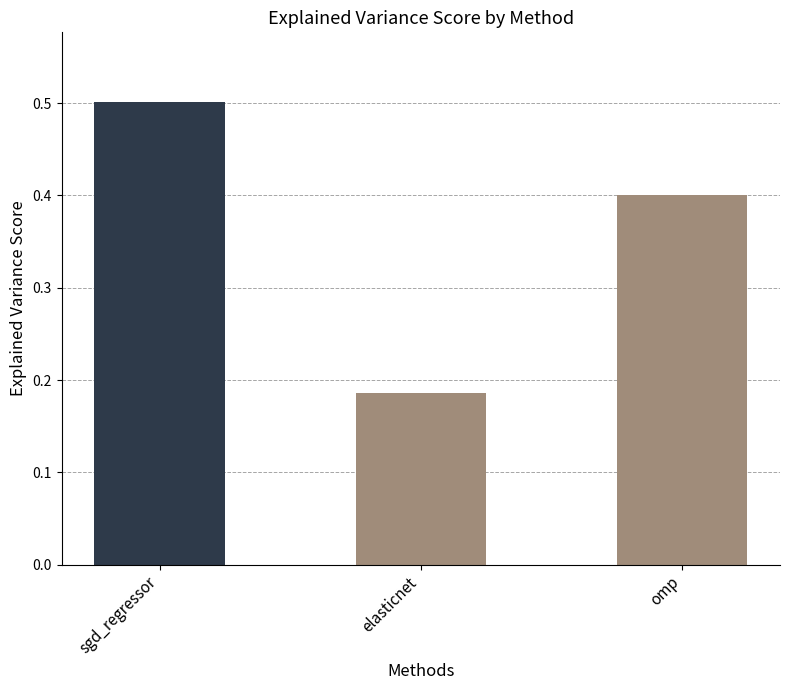

What is the greatest value displayed?

0.5